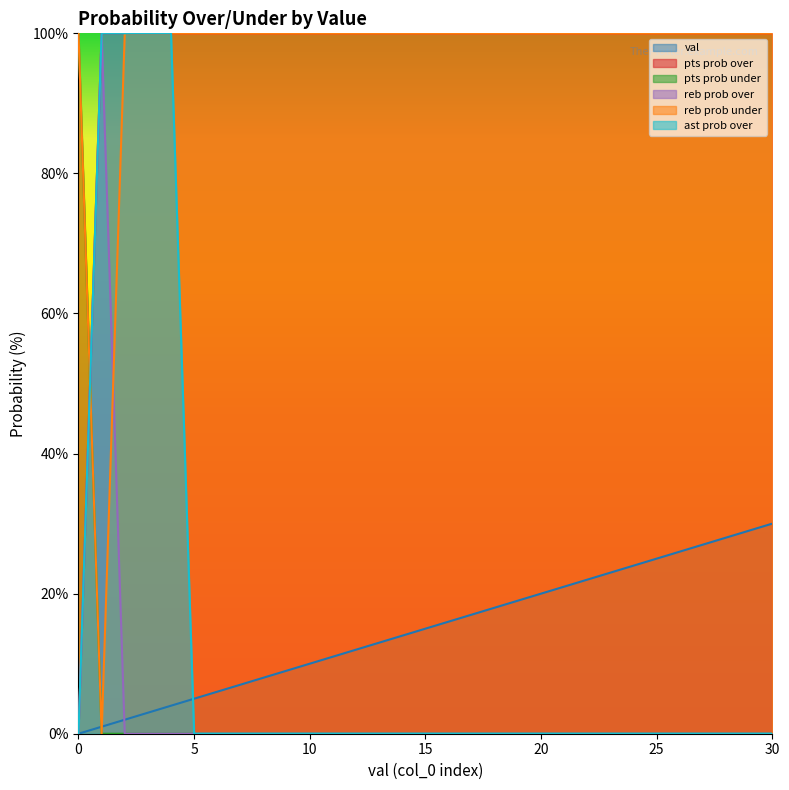

Reading right to left, what are all the values shown in this chart?

val: 30	29	28	27	26	25	24	23	22	21	20	19	18	17	16	15	14	13	12	11	10	9	8	7	6	5	4	3	2	1	0
pts prob over: 100	100	100	100	100	100	100	100	100	100	100	100	100	100	100	100	100	100	100	100	100	100	100	100	100	100	100	100	100	100	0
pts prob under: 0	0	0	0	0	0	0	0	0	0	0	0	0	0	0	0	0	0	0	0	0	0	0	0	0	0	0	0	0	0	100
reb prob over: 0	0	0	0	0	0	0	0	0	0	0	0	0	0	0	0	0	0	0	0	0	0	0	0	0	0	0	0	0	100	0
reb prob under: 100	100	100	100	100	100	100	100	100	100	100	100	100	100	100	100	100	100	100	100	100	100	100	100	100	100	100	100	100	0	100
ast prob over: 0	0	0	0	0	0	0	0	0	0	0	0	0	0	0	0	0	0	0	0	0	0	0	0	0	0	100	100	100	100	0